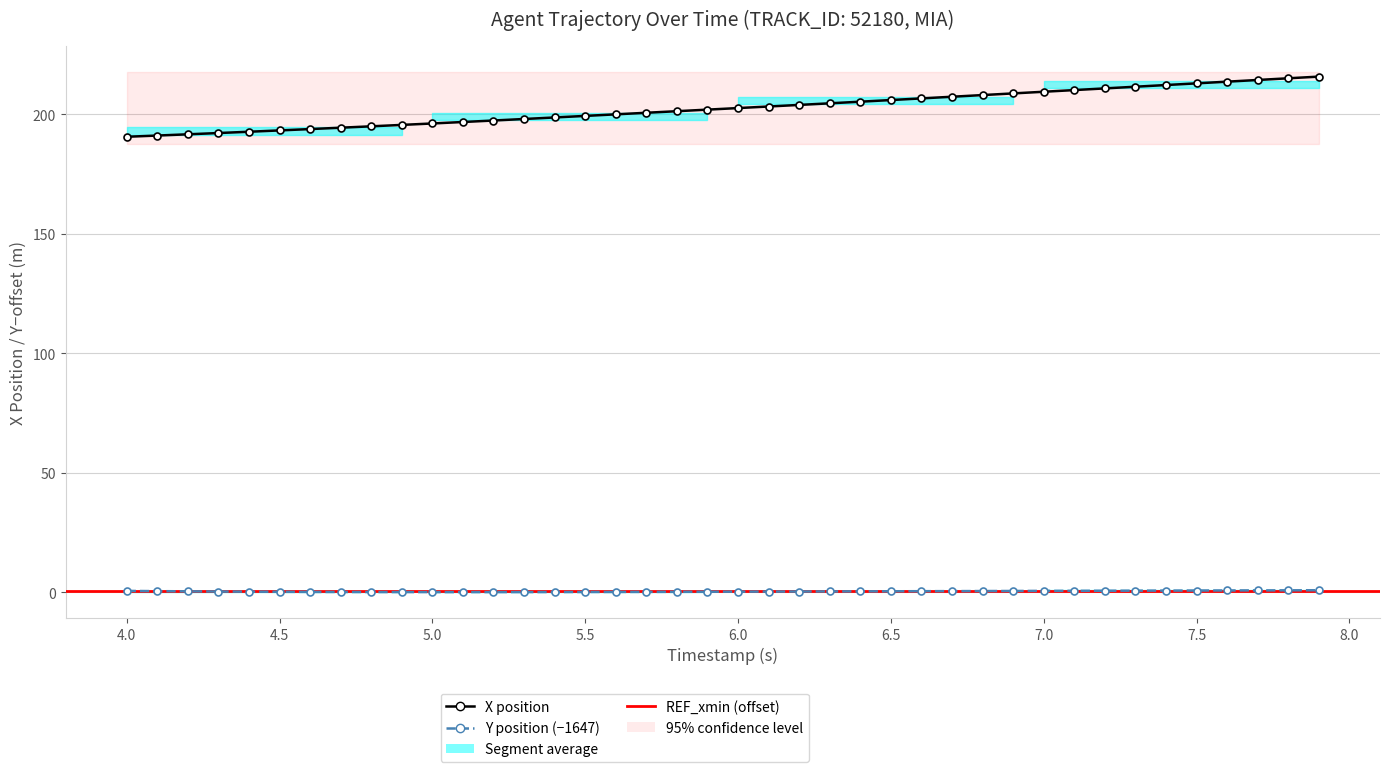

At how many categories does at least one series exceed 170?

40